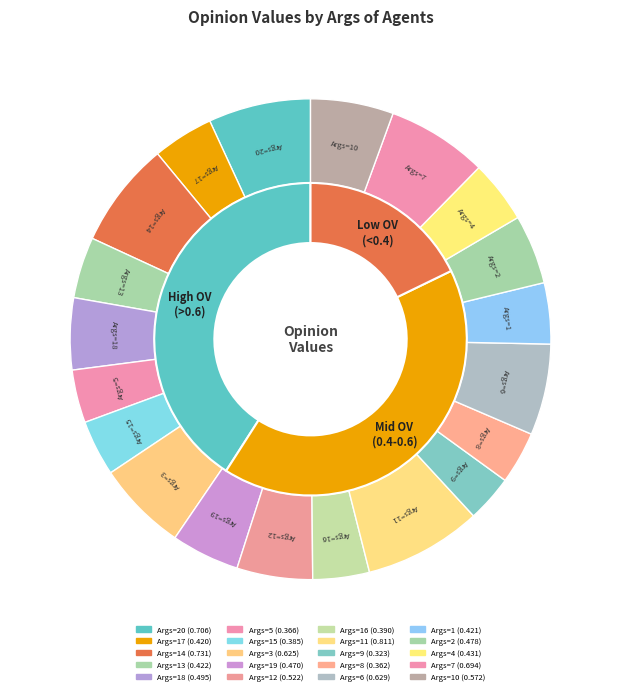

To the nearest percent, what is the difference between the largest and smallest slice percentages?

5%